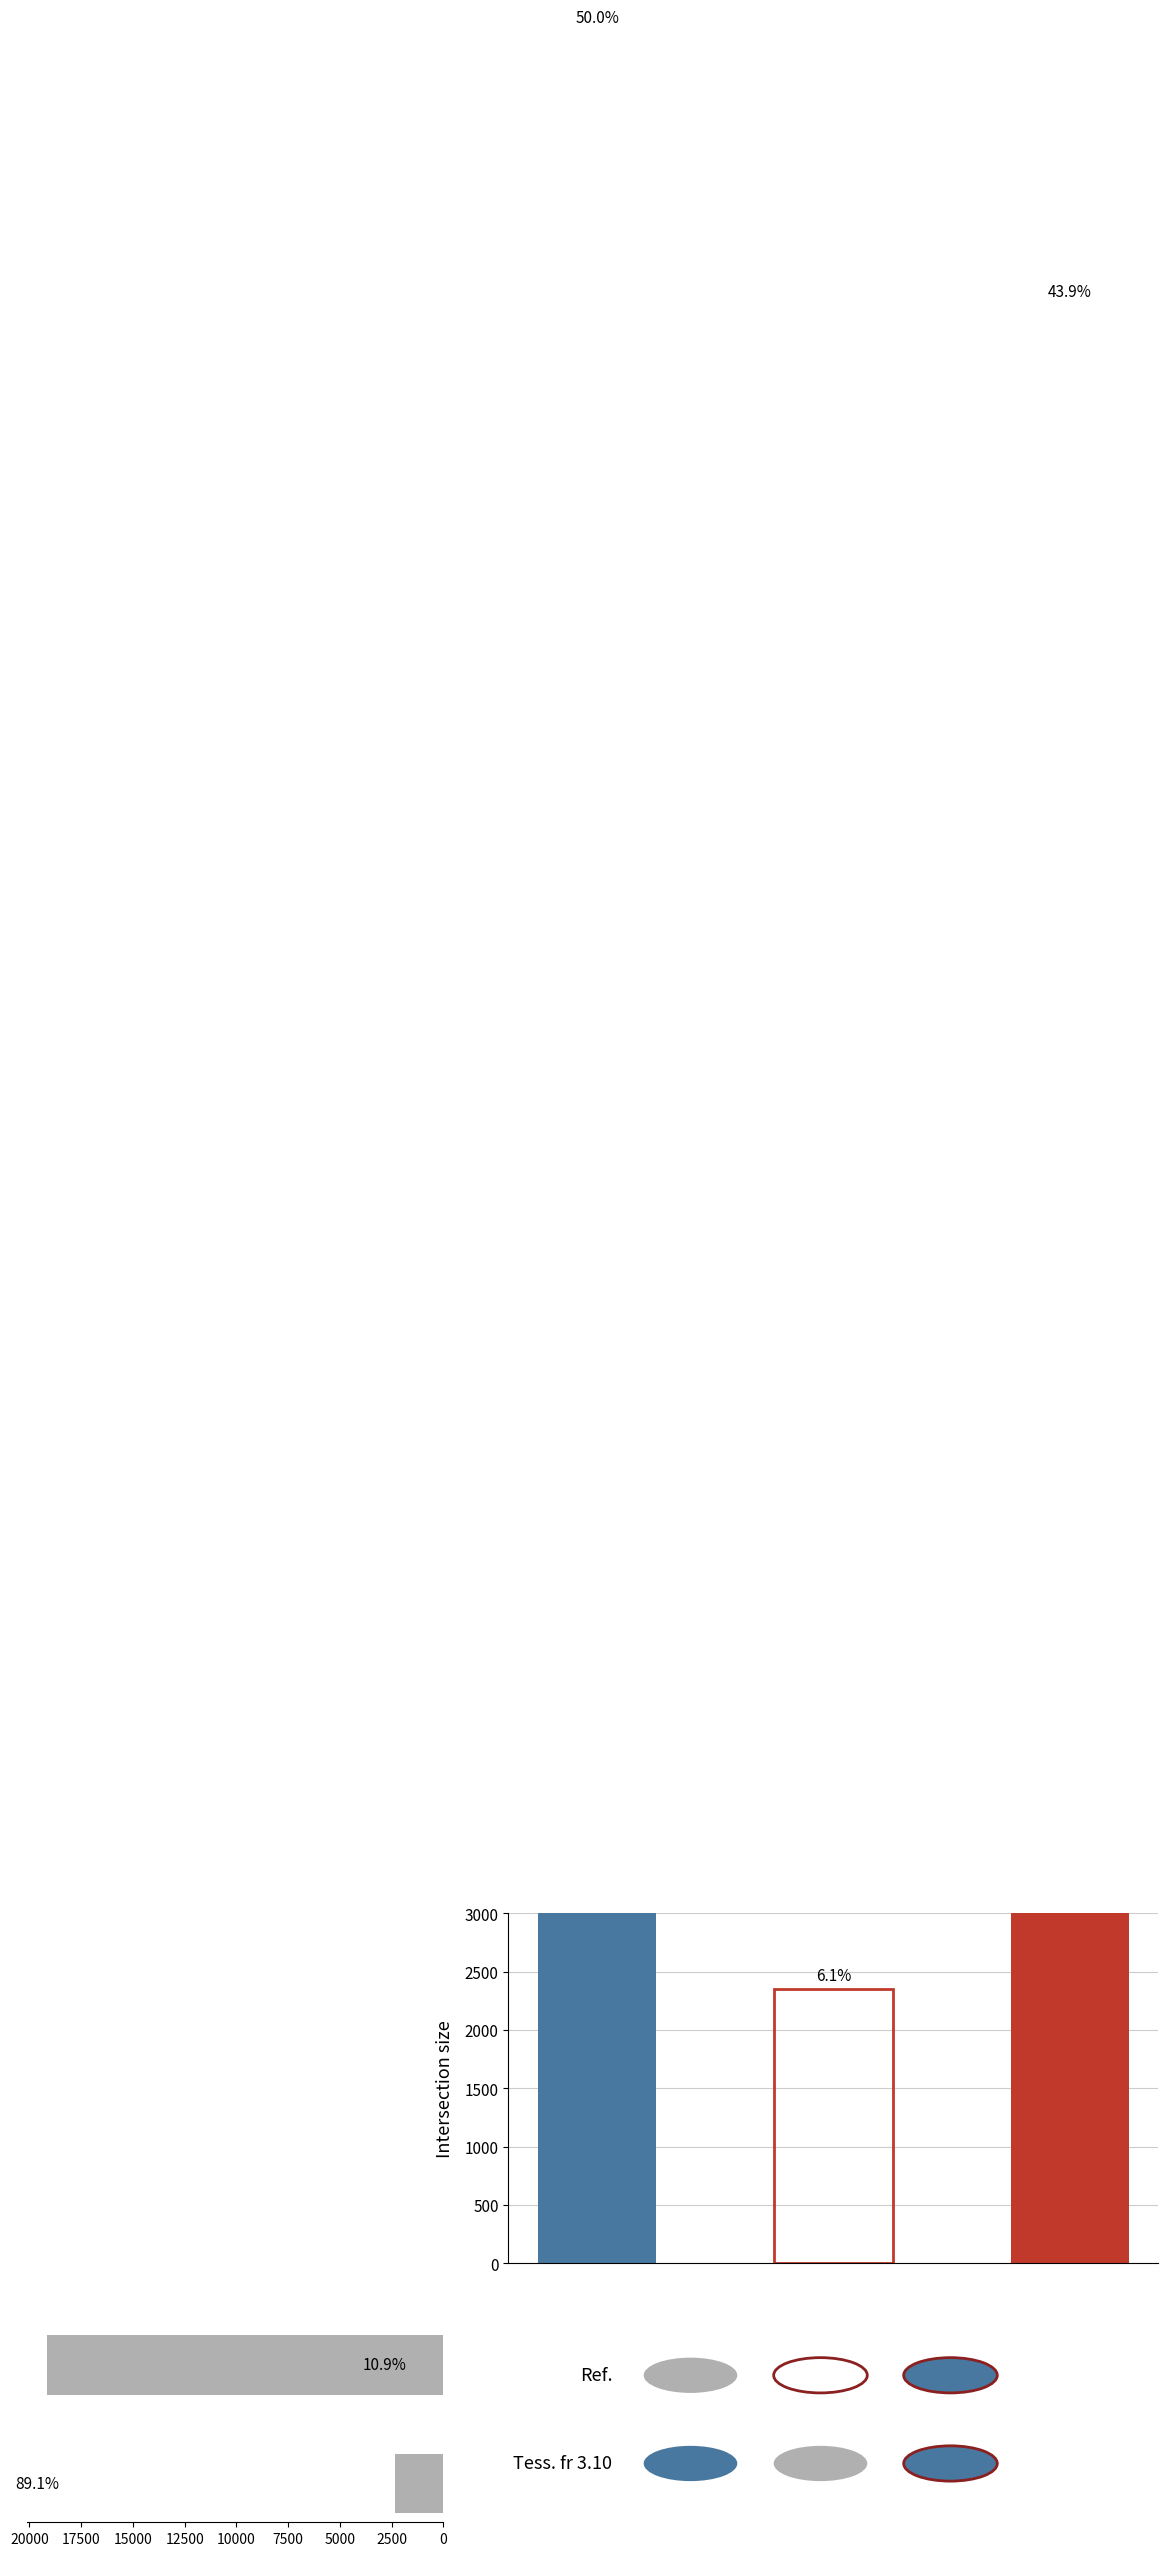

True or false: the data shows 8529 at 0.

False